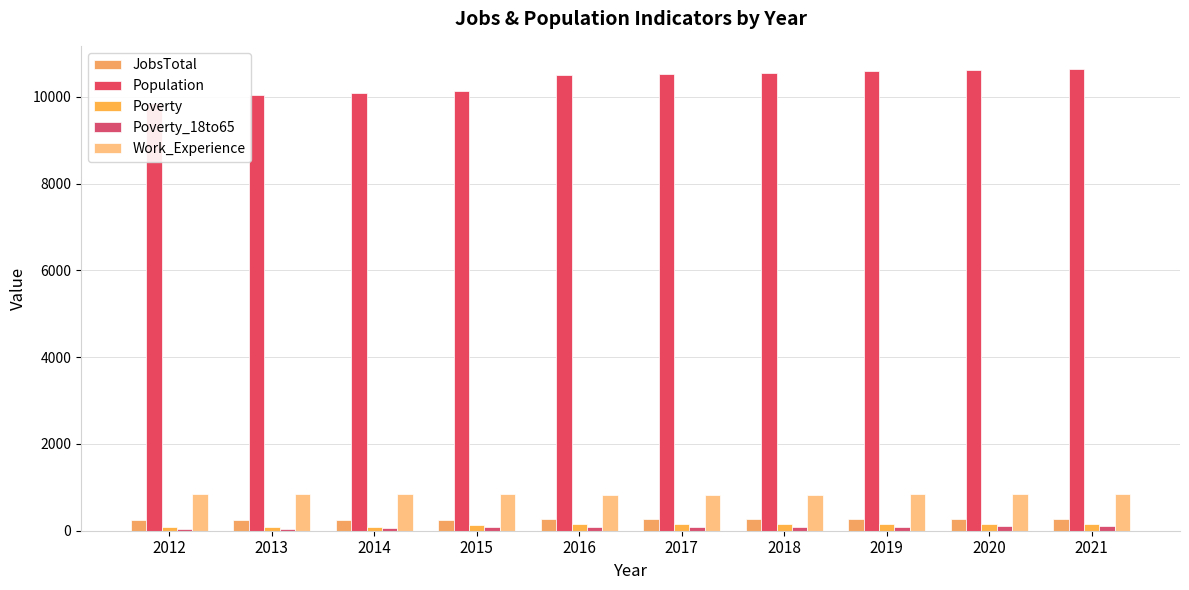

What are all the series names shown in the legend?

JobsTotal, Population, Poverty, Poverty_18to65, Work_Experience